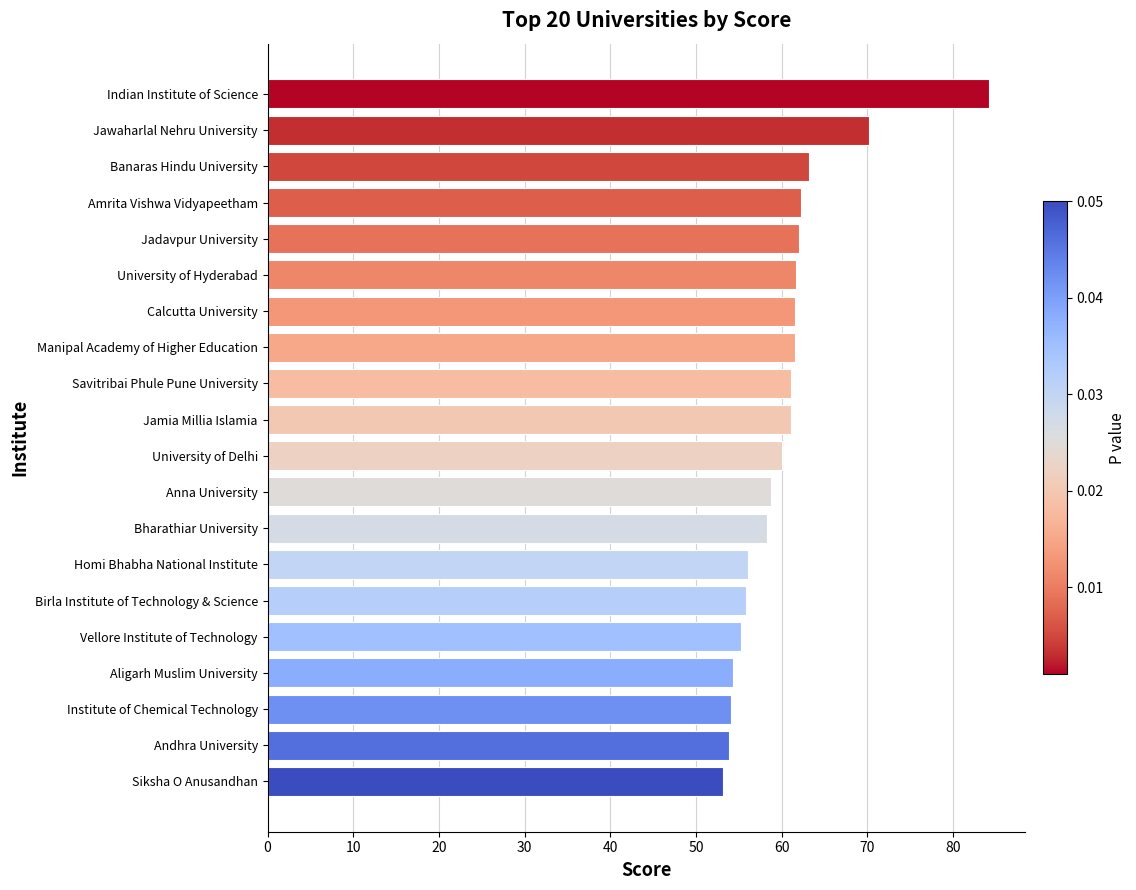

What is the approximate value at Bharathiar University?

58.3